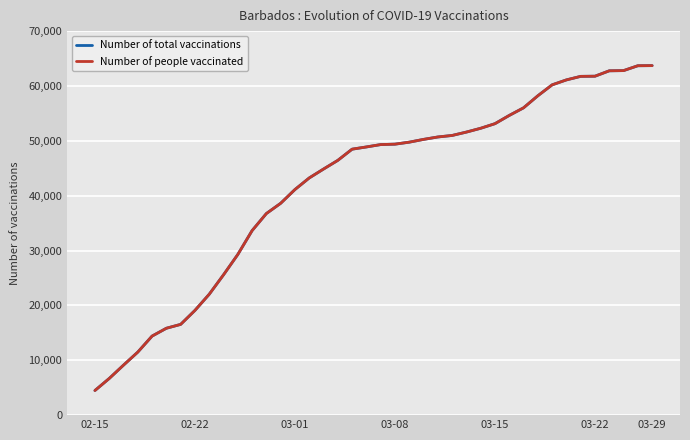

How many lines are shown in the chart?

2